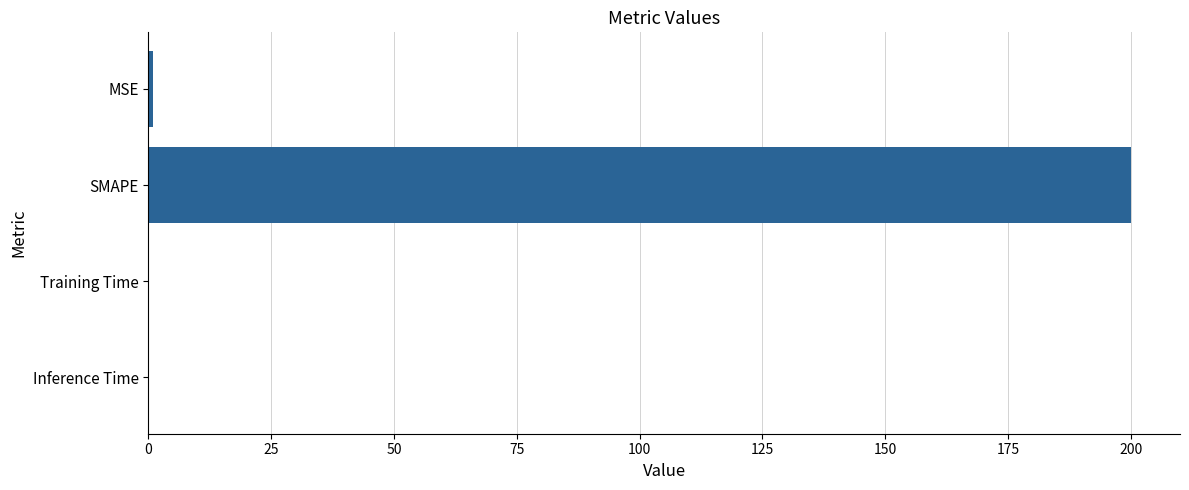

Is it true that the value at SMAPE is 349.3?

False